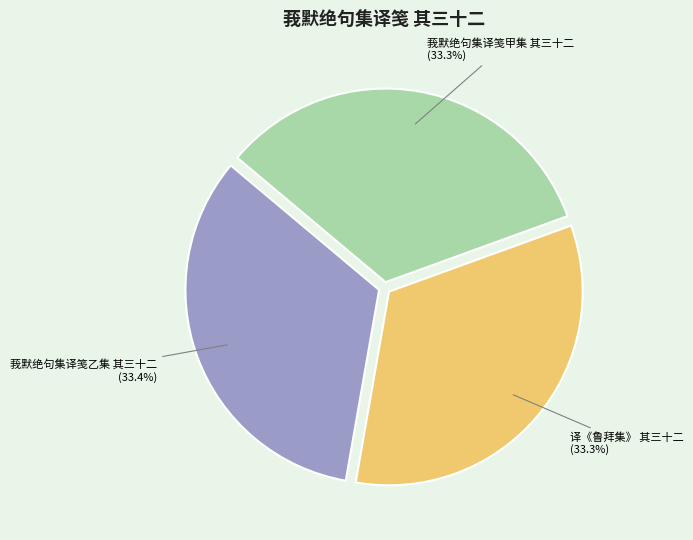

To the nearest percent, what is the average slice percentage?

33%